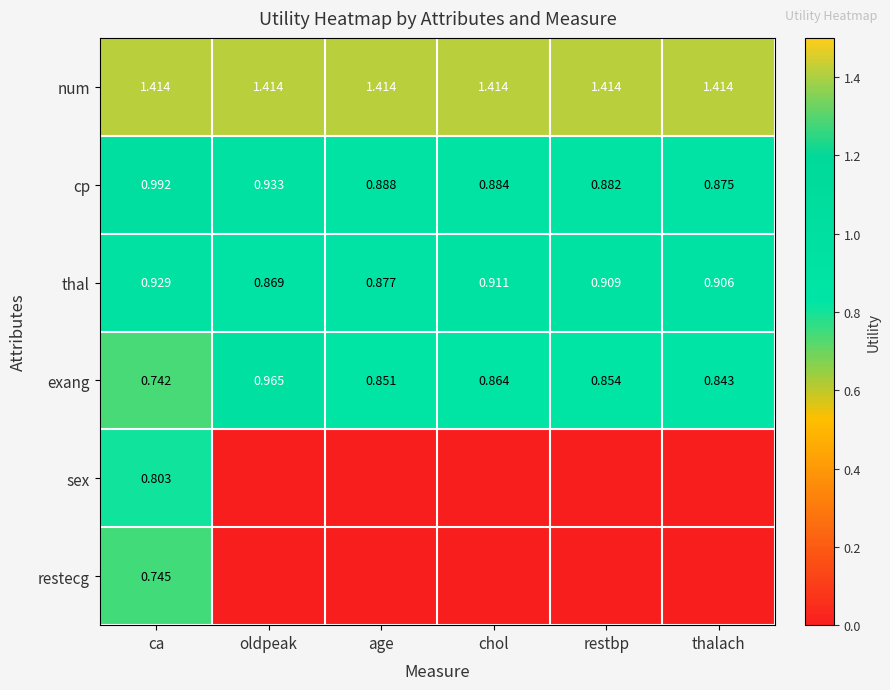

At how many categories does at least one series exceed 0?

6